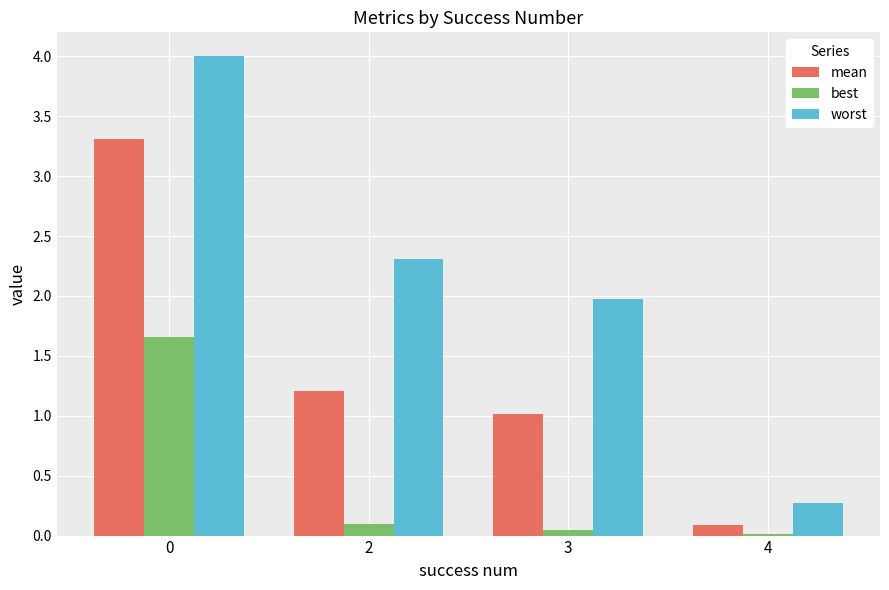

Are the bars horizontal?

No